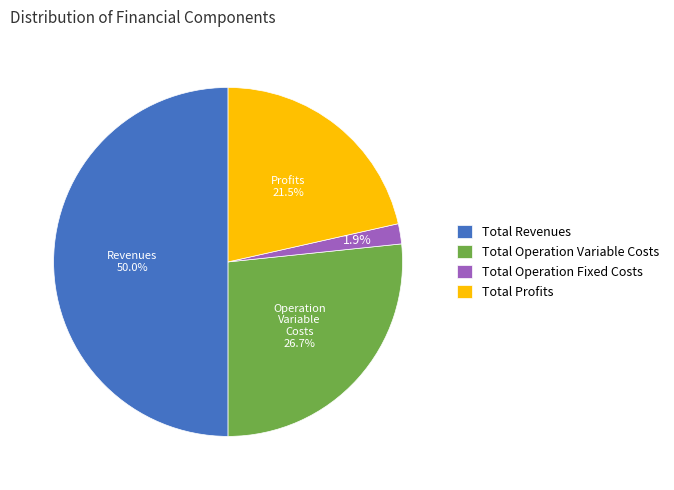

What is the smallest slice in the pie chart?

Total Operation Fixed Costs